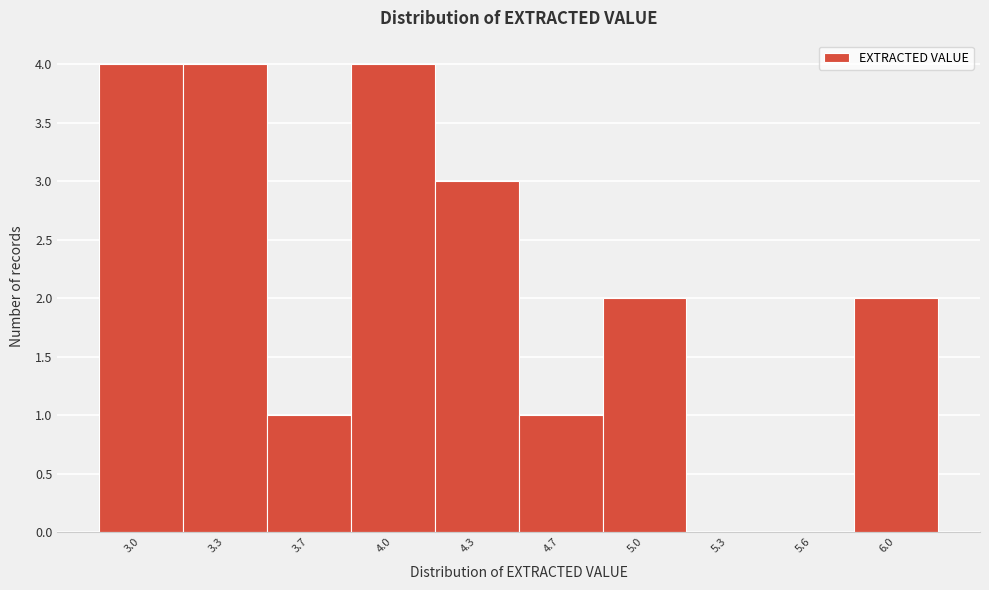

Reading right to left, list all the values displayed in this chart.

6.0=2	5.6=0	5.3=0	5.0=2	4.7=1	4.3=3	4.0=4	3.7=1	3.3=4	3.0=4